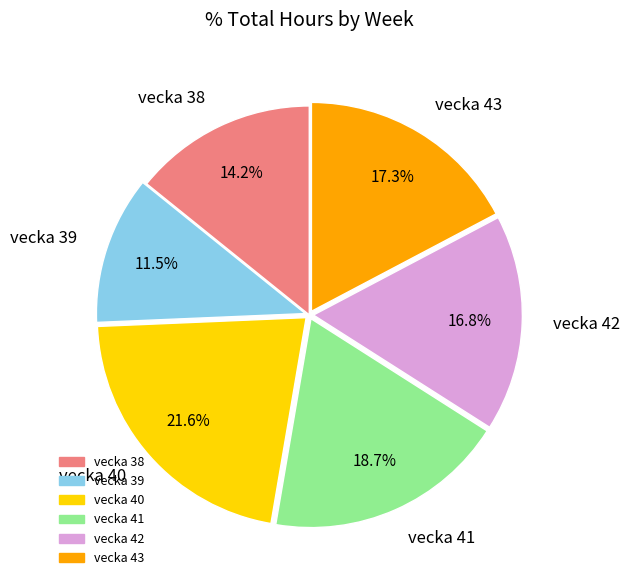

Is it true that vecka 43 is 17% of the pie?

True